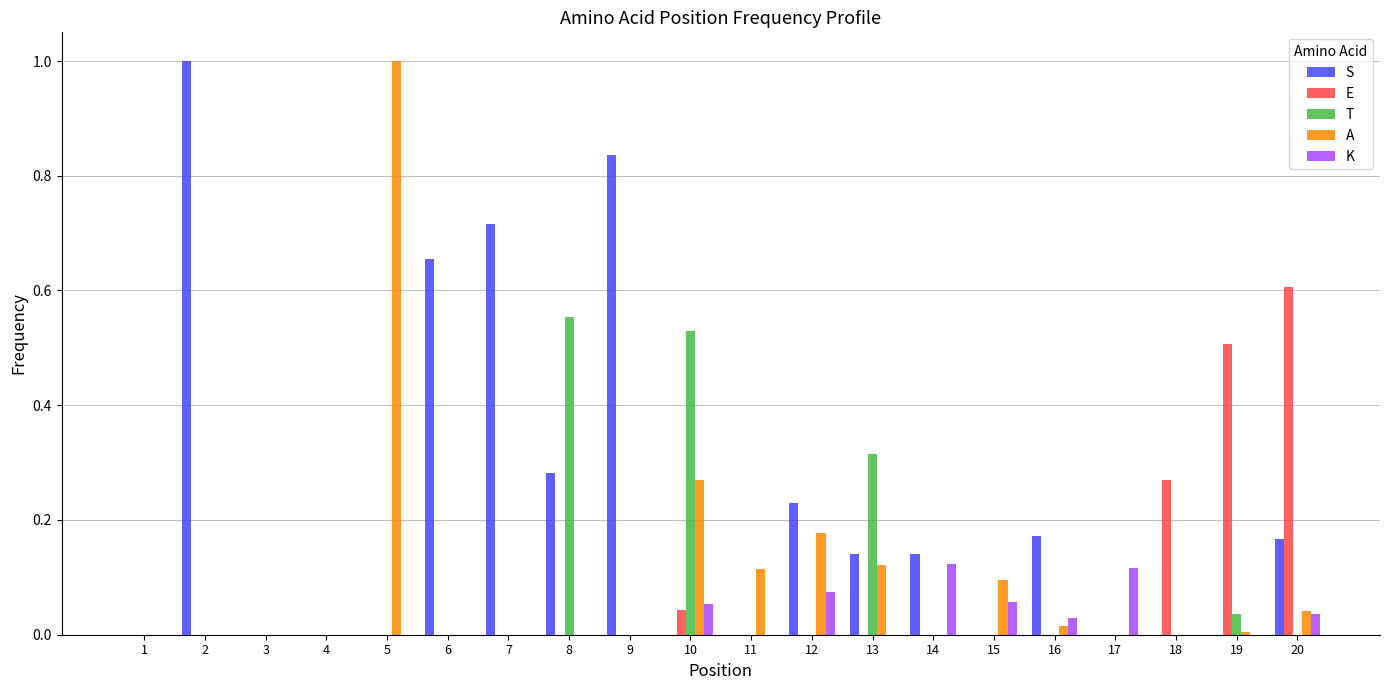

How many series are shown in this chart?

5